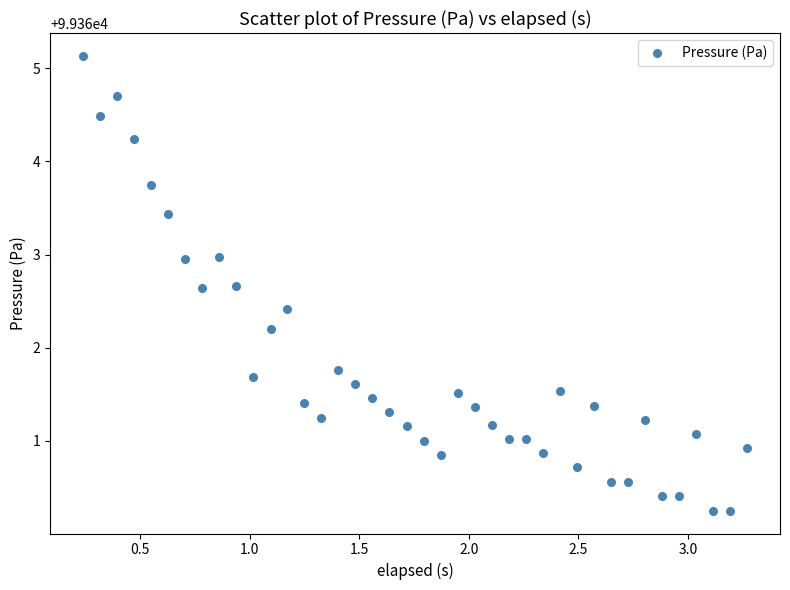

What is the range of X values (max minus min)?

3.0